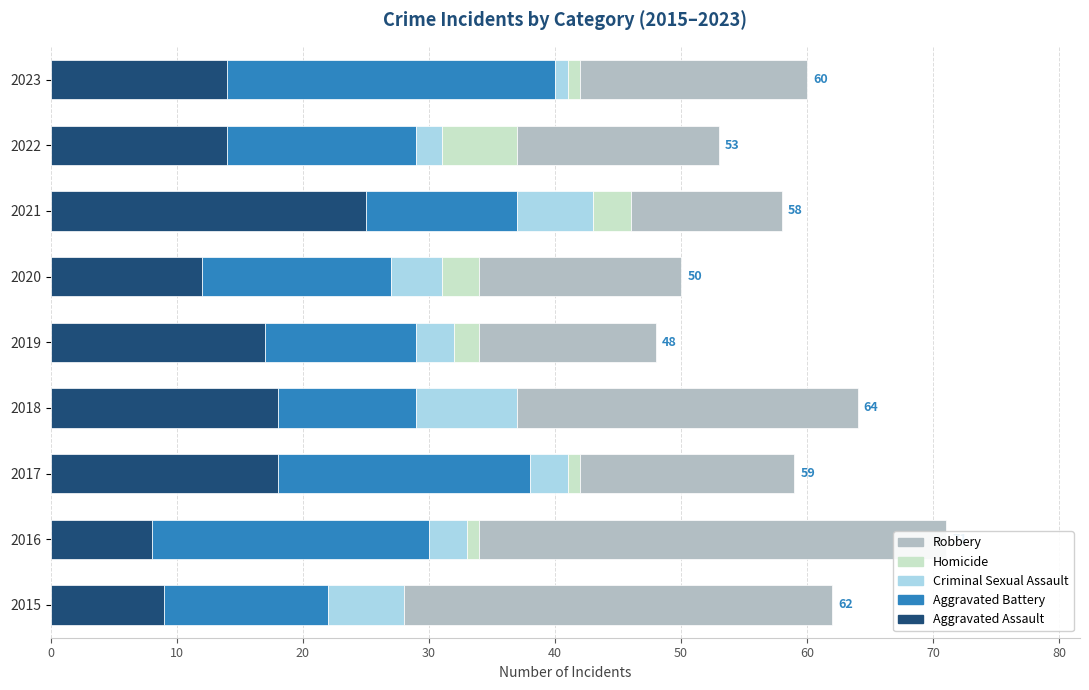

What is the spread (max minus min) of values at 2017?

19